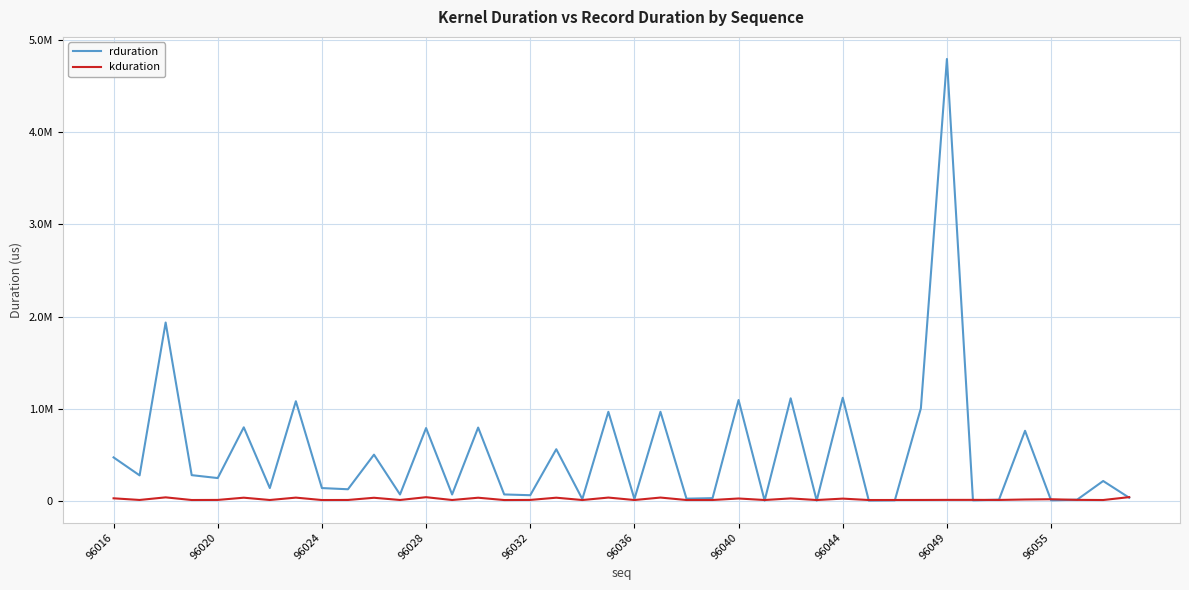

Reading left to right, list all the values displayed in this chart.

rduration: 472666	277693	1935721	280189	248509	798997	140191	1081971	139998	127038	502426	70303	790965	70240	796502	70815	62463	561402	20576	967285	21728	967540	24831	30655	1095123	4448	1113586	4544	1119602	4448	7040	1005364	4795173	7008	14208	761527	6912	14080	216638	35070
kduration: 28922	11014	39215	10449	11353	35527	10587	36350	10242	10913	34719	10734	40940	10526	35320	10154	11370	35487	10301	36918	10453	36975	10465	10656	26884	10469	27782	10256	25605	10350	10606	10974	11772	11954	11157	16113	18834	11894	10396	41671